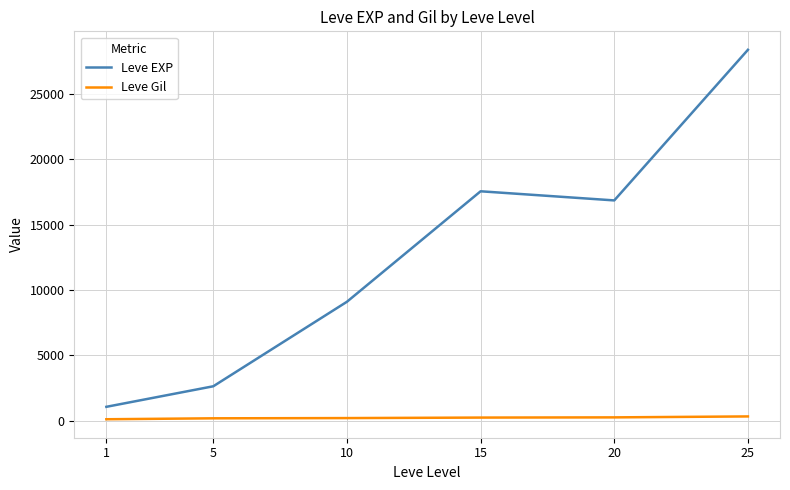

Rank the categories by Leve EXP value from lowest to highest.

1, 5, 10, 20, 15, 25